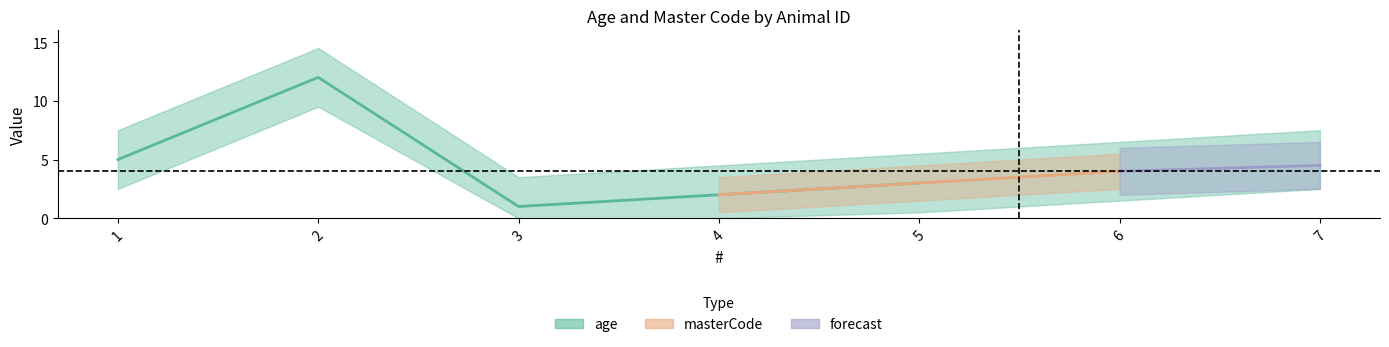

Which category has the lowest value across all series?

3